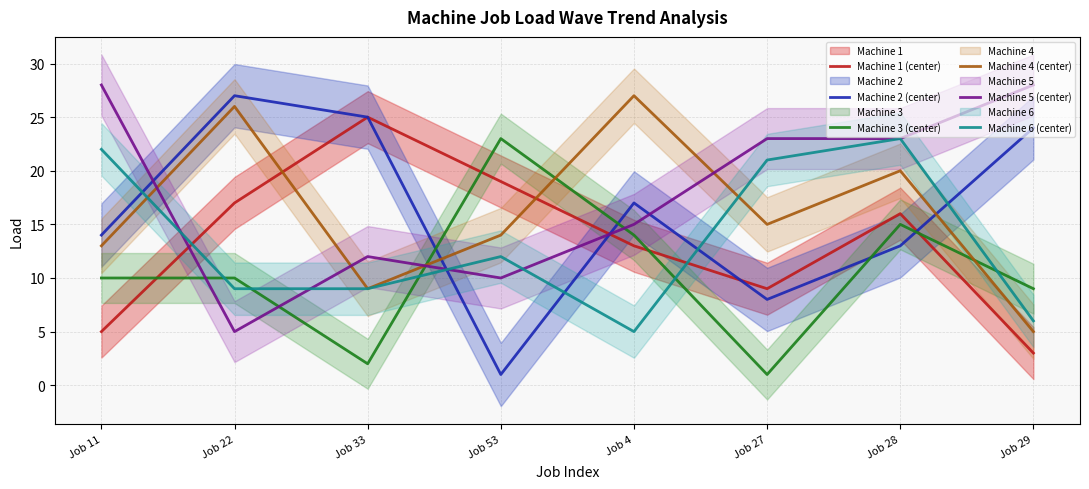

Reading left to right, extract all data points from this chart.

Machine 1 (center): 5	17	25	19	13	9	16	3
Machine 2 (center): 14	27	25	1	17	8	13	24
Machine 3 (center): 10	10	2	23	14	1	15	9
Machine 4 (center): 13	26	9	14	27	15	20	5
Machine 5 (center): 28	5	12	10	15	23	23	28
Machine 6 (center): 22	9	9	12	5	21	23	6